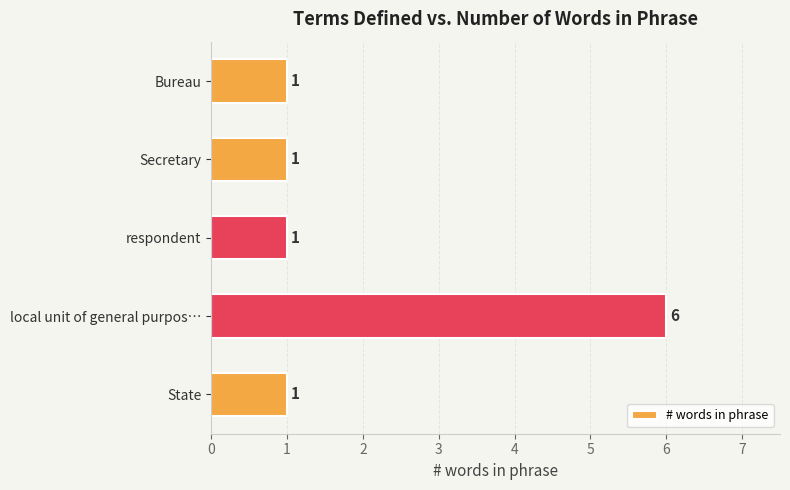

What is the change in value from Bureau to local unit of general purpos…?

+5